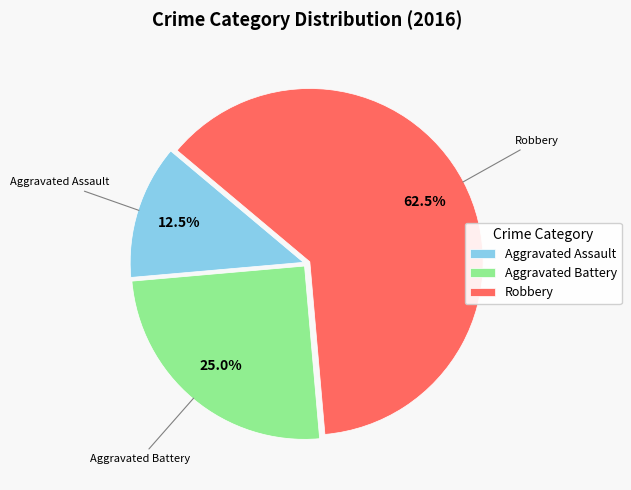

Rank the categories by value from highest to lowest.

Robbery, Aggravated Battery, Aggravated Assault